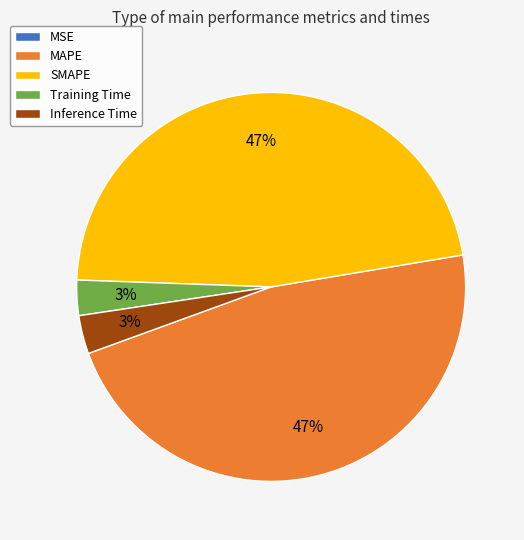

Does Inference Time account for over 50% of the chart?

No